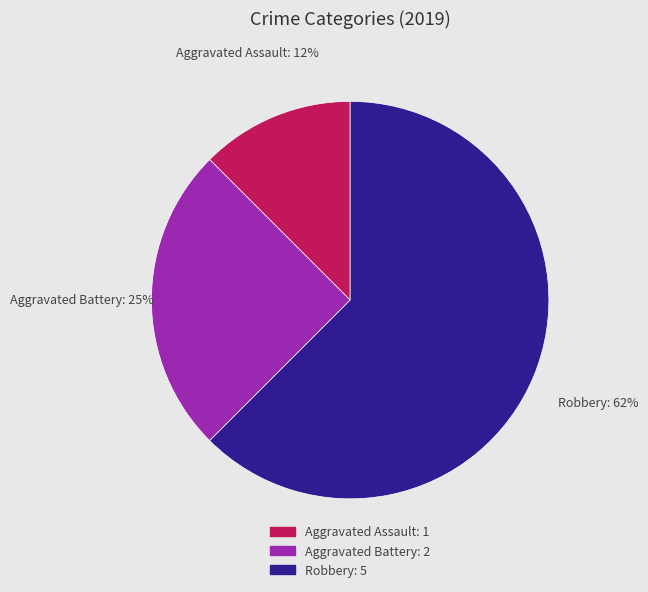

Between Aggravated Assault and Robbery, which is larger?

Robbery